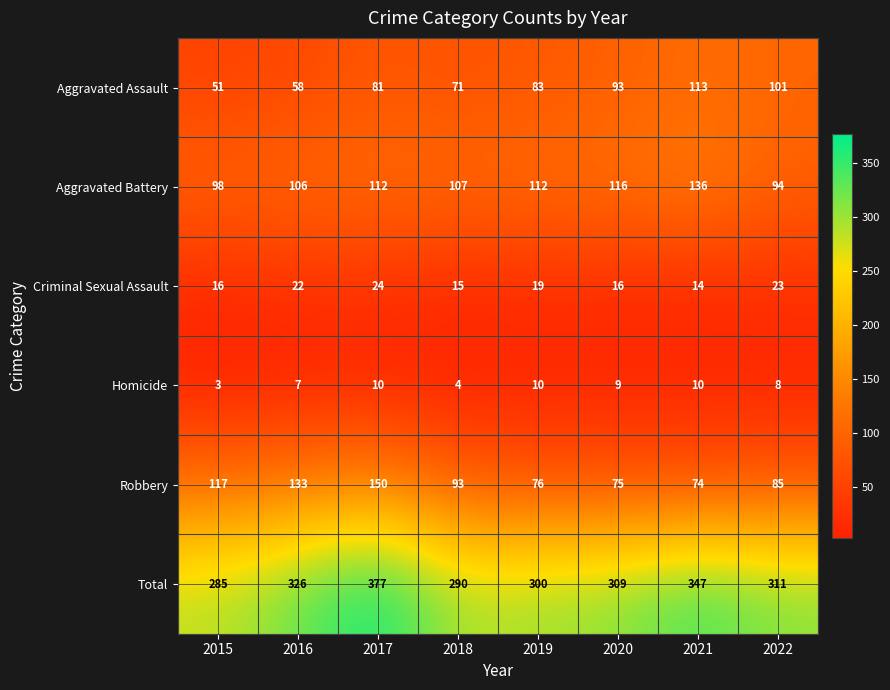

What is the spread (max minus min) of values at 2017?

367